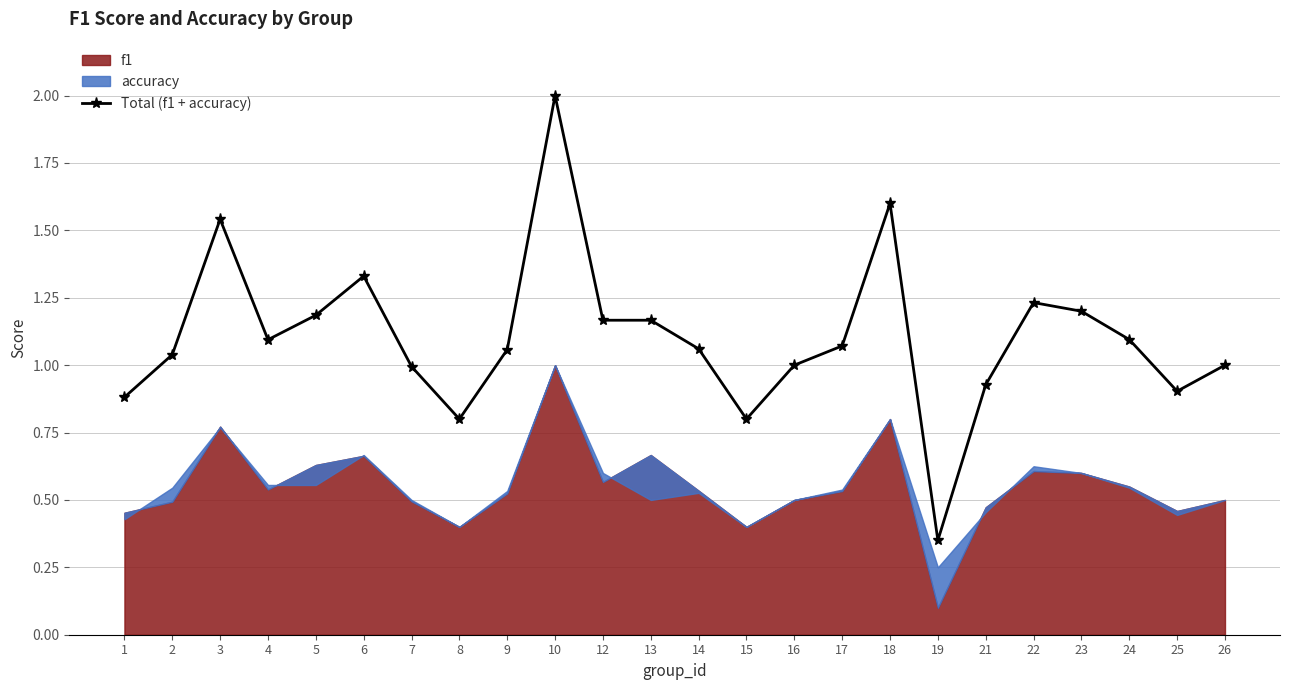

What is the value of the 8th point from the left?

0.8